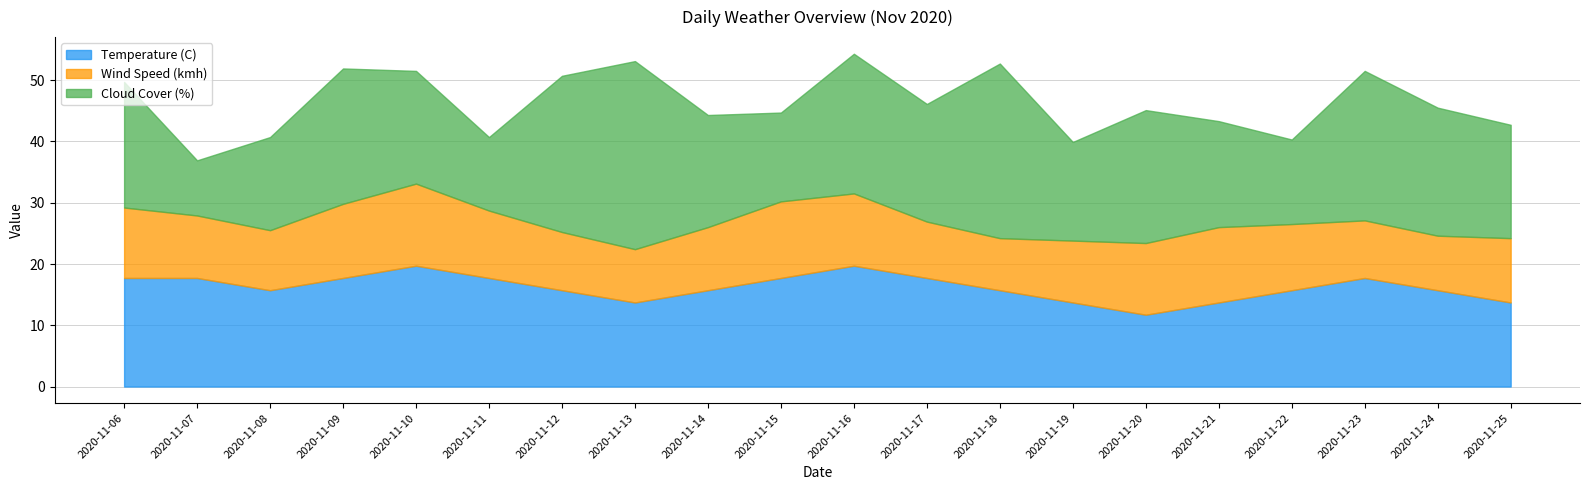

True or false: Temperature (C) has a value of 27.5 at 2020-11-12.

False